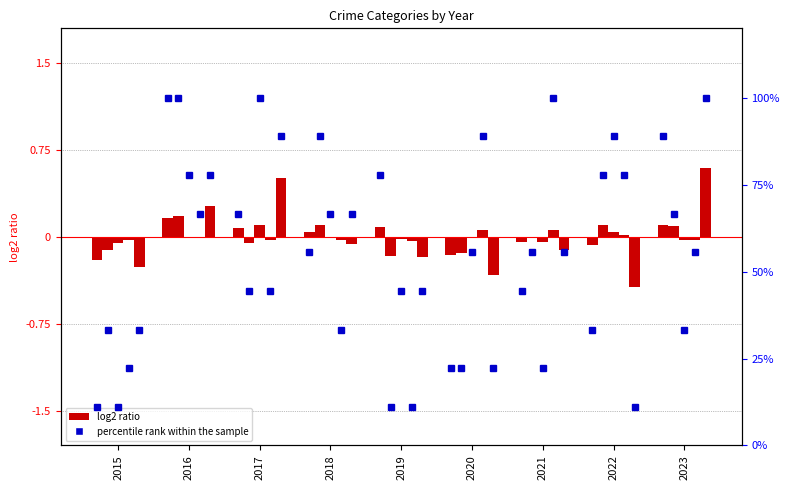

What is the total value across all series at 2017?

66.7